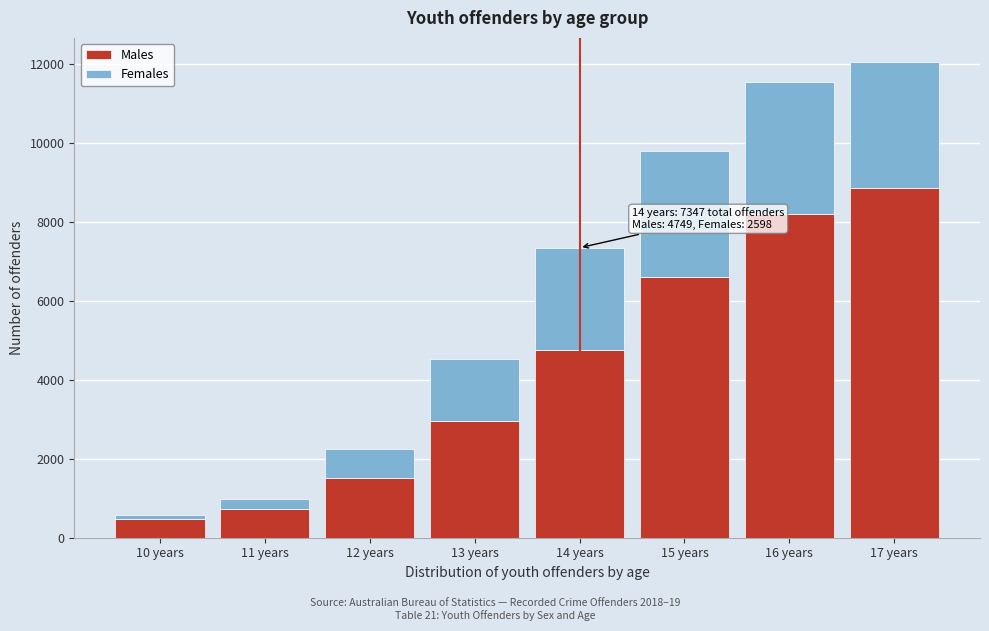

Reading left to right, transcribe the values for Males.

10 years=480	11 years=723	12 years=1502	13 years=2946	14 years=4749	15 years=6602	16 years=8206	17 years=8851